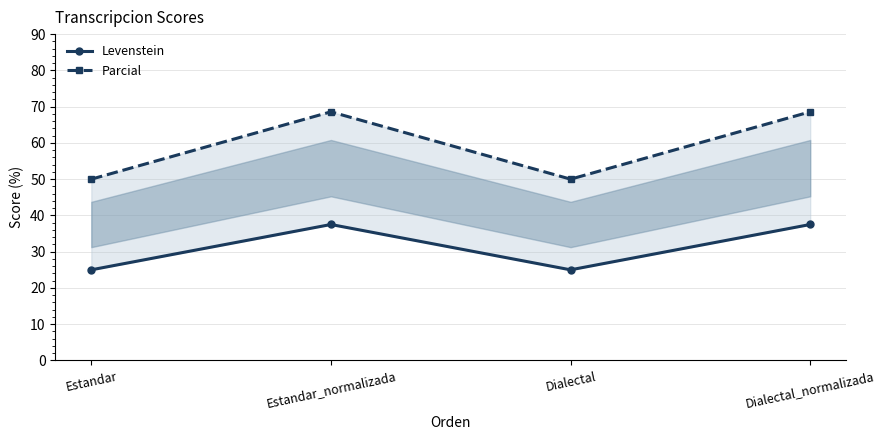

Which series has the largest total across all categories?

Parcial